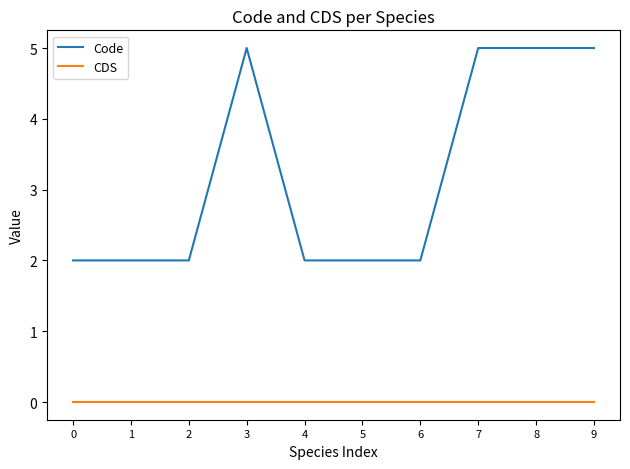

Reading left to right, transcribe all the data shown in this chart.

Code: 2	2	2	5	2	2	2	5	5	5
CDS: 0	0	0	0	0	0	0	0	0	0